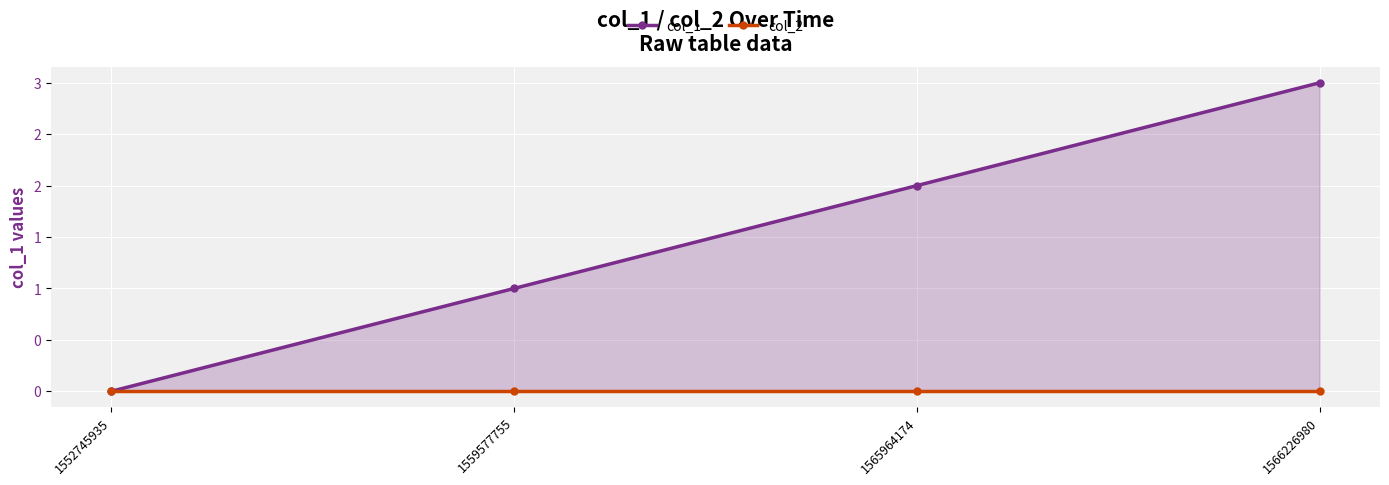

Reading left to right, list all the values displayed in this chart.

col_1: 1552745935=0	1559577755=1	1565964174=2	1566226980=3
col_2: 1552745935=0	1559577755=0	1565964174=0	1566226980=0